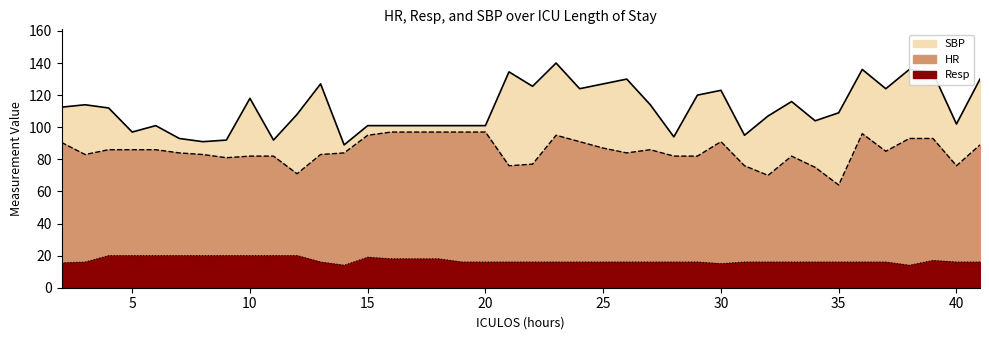

In HR, how many points are higher than both neighbors (excluding endpoints)?

6